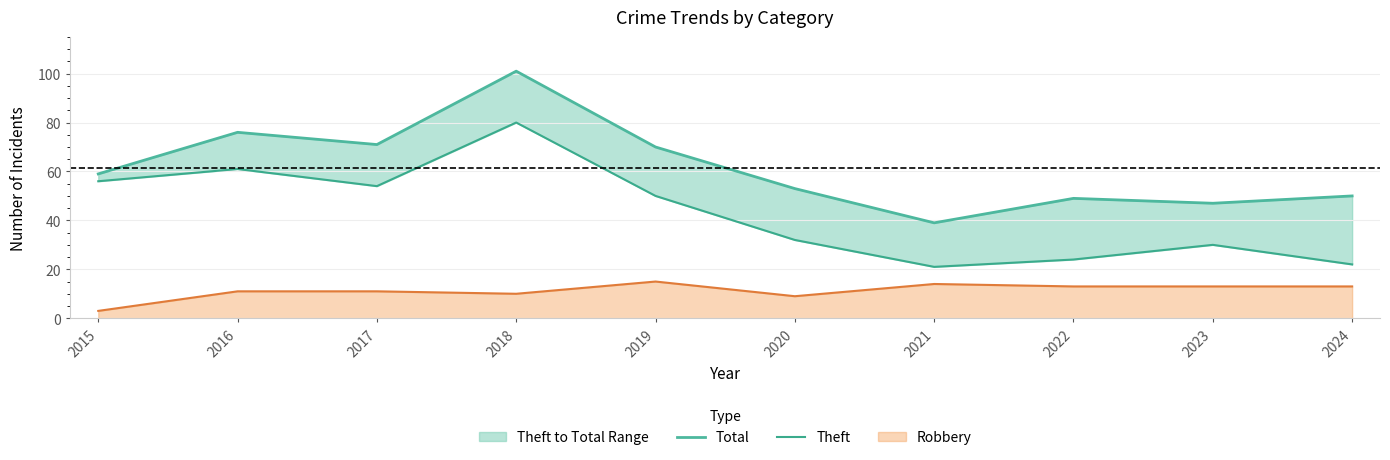

List the labels in order of Total value, smallest first.

2021, 2023, 2022, 2024, 2020, 2015, 2019, 2017, 2016, 2018